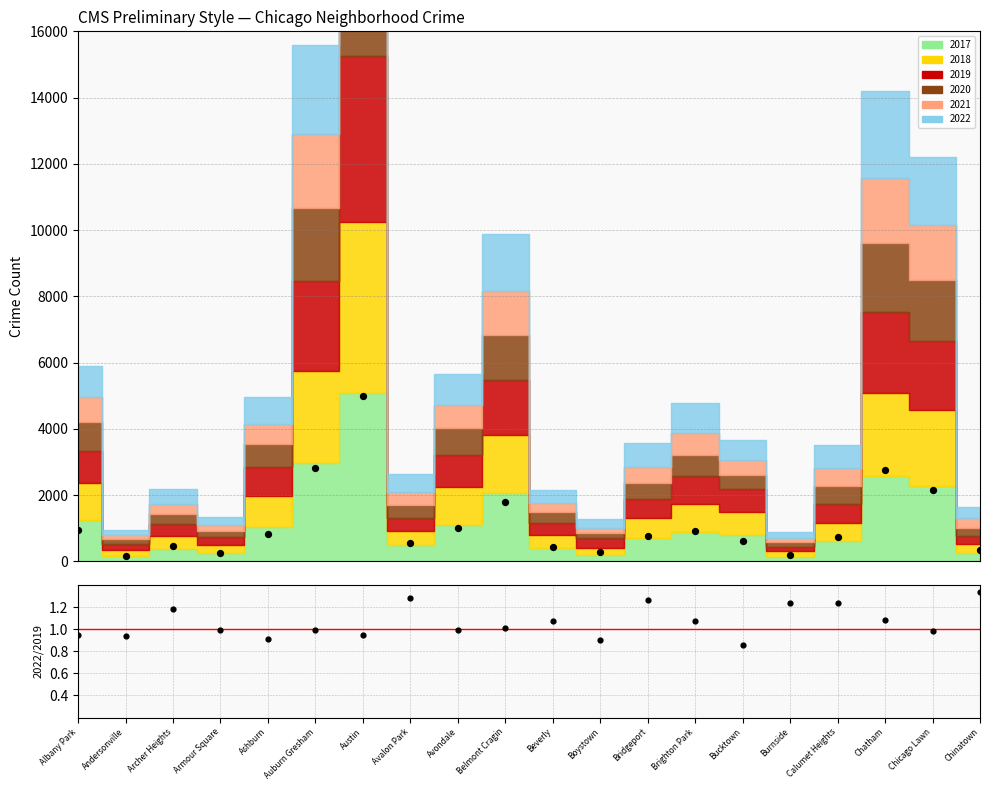

What is the change in value from Ashburn to Avondale?

+162.8